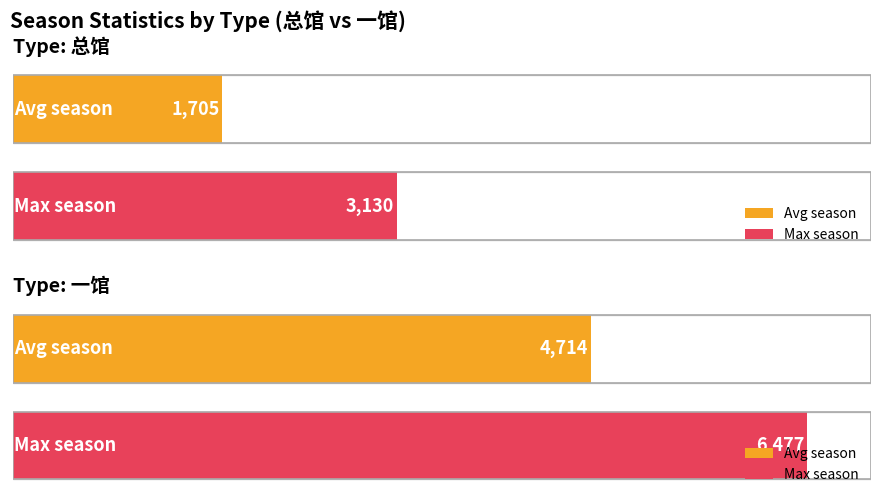

What is the label of the 1st bar from the left?

总馆